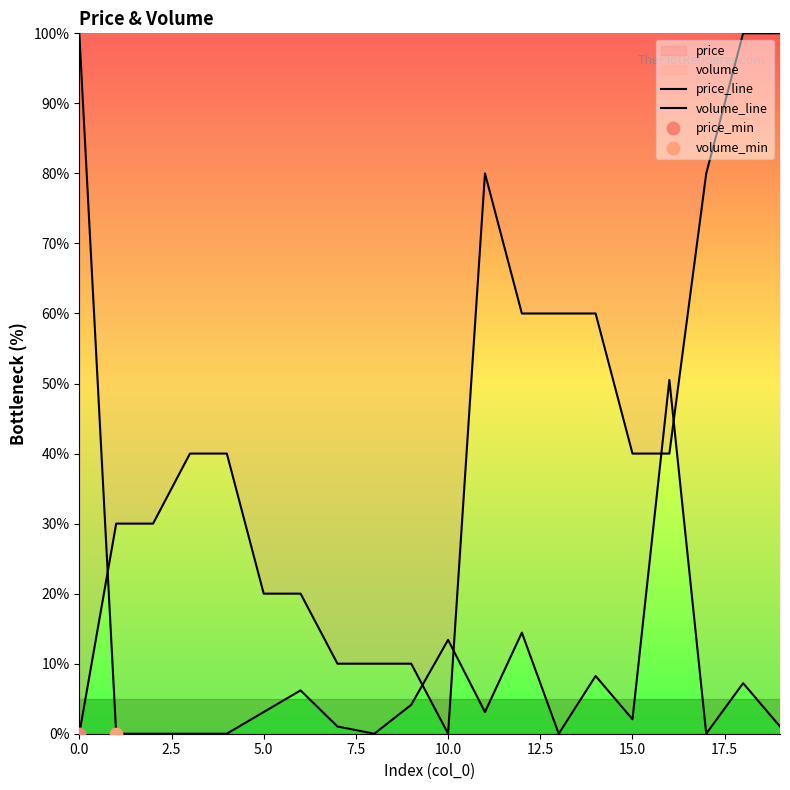

What is the total value across all series at 9?

14.1